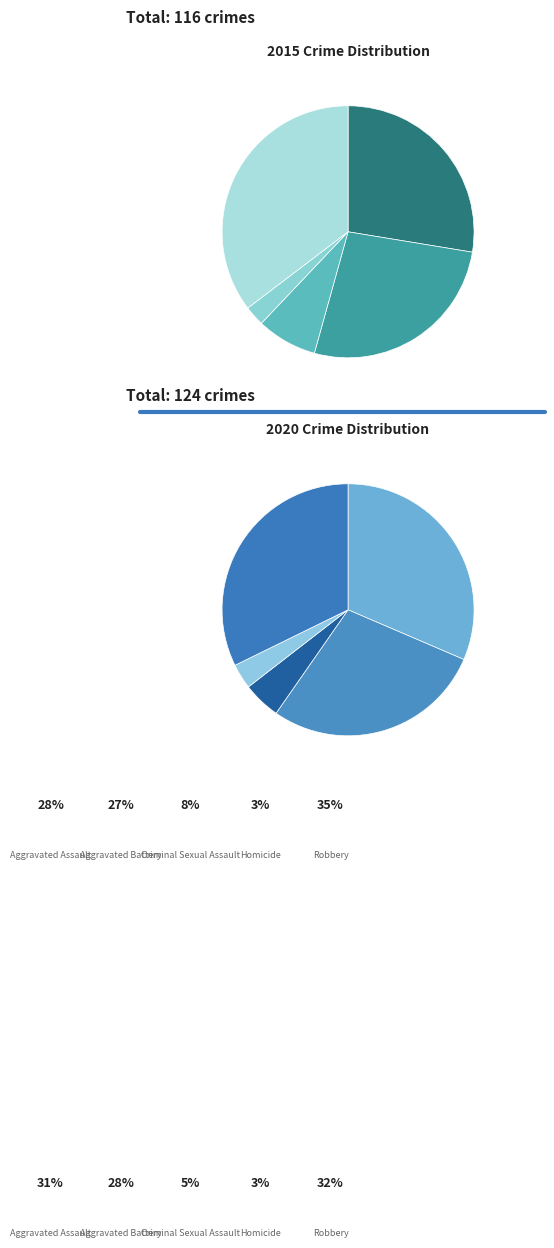

Is it true that Homicide is 1% of the pie?

False